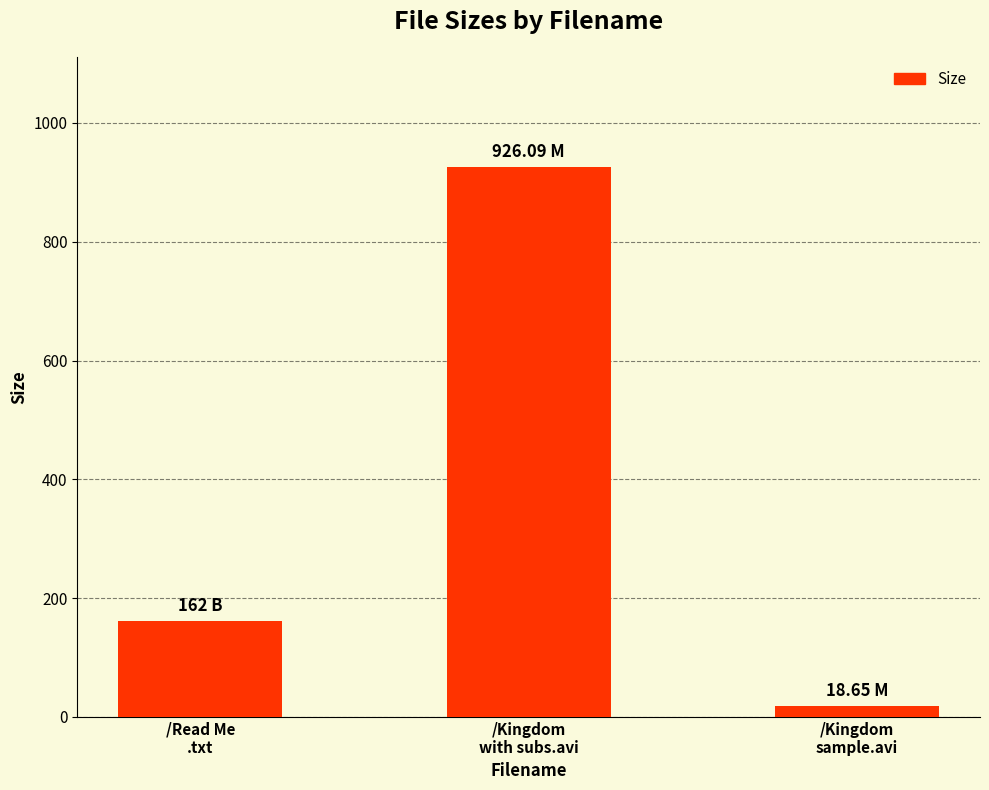

What is the average value?

368.9